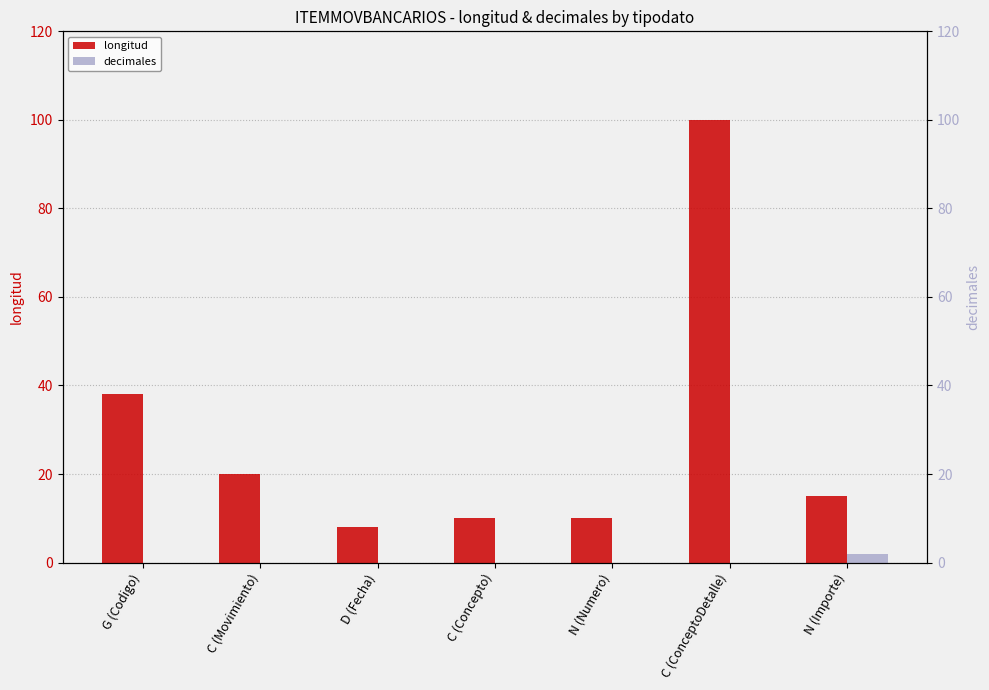

What is the label of the 3rd bar from the left?

D (Fecha)